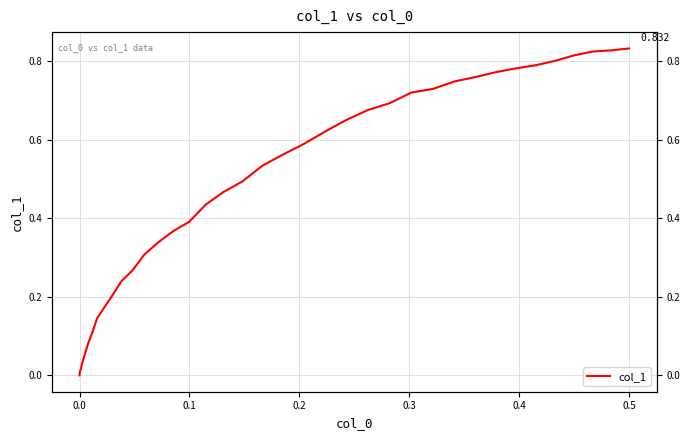

The chart shows a value of 0.0 at 0.4. True or false?

False